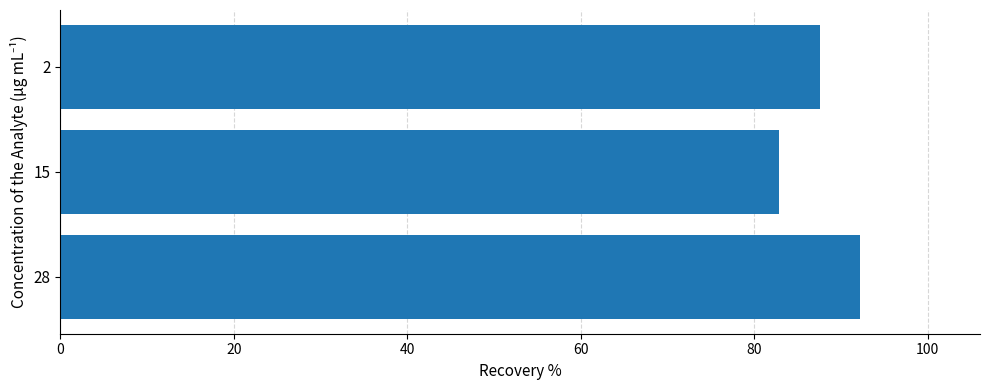

Read the value at 2.

87.6